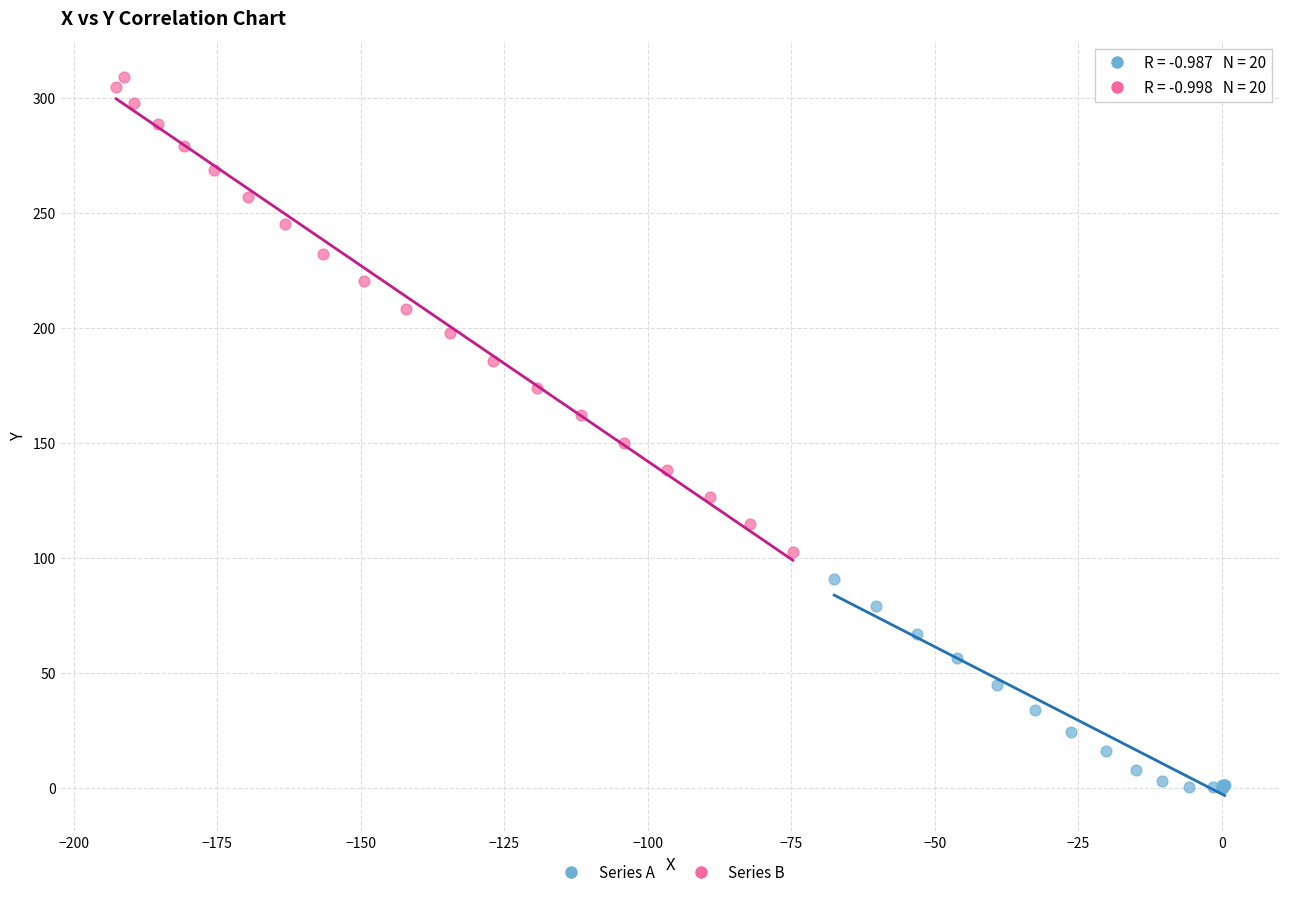

Which series has the widest spread of Y values?

Series B